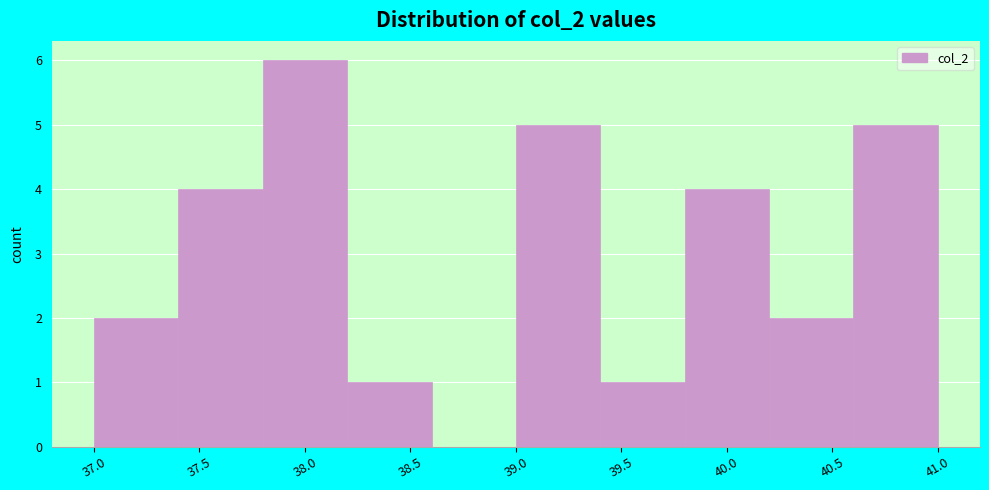

Which range on the x-axis has the tallest bar?

37.8 to 38.2